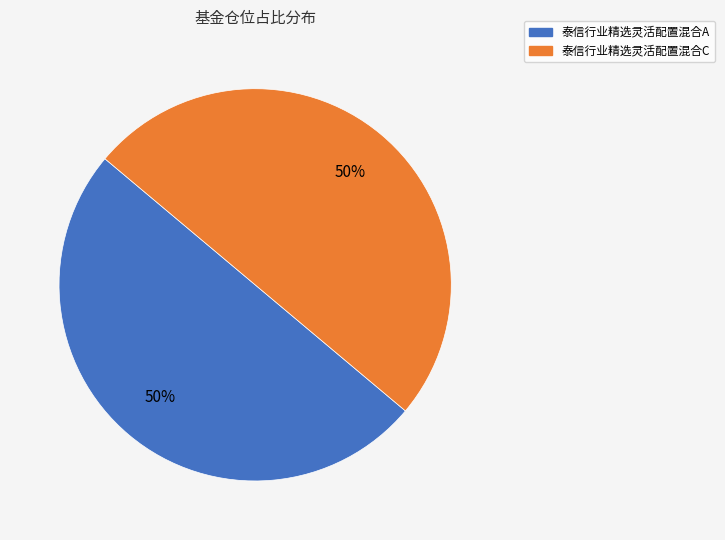

Do 泰信行业精选灵活配置混合A and 泰信行业精选灵活配置混合C together represent more than half of the pie?

Yes